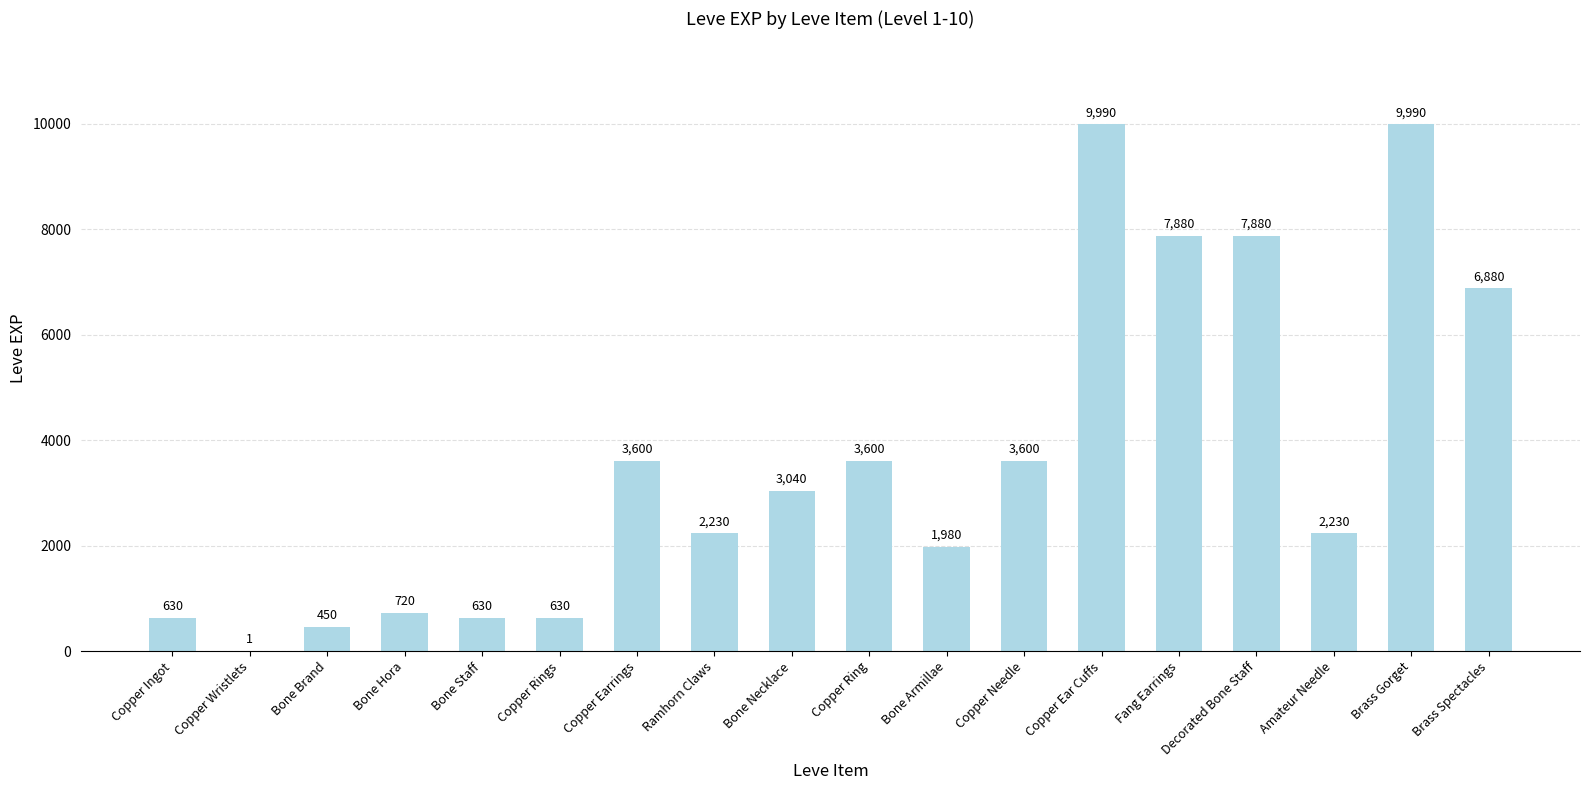

Reading right to left, list all the values displayed in this chart.

Brass Spectacles=6880	Brass Gorget=9990	Amateur Needle=2230	Decorated Bone Staff=7880	Fang Earrings=7880	Copper Ear Cuffs=9990	Copper Needle=3600	Bone Armillae=1980	Copper Ring=3600	Bone Necklace=3040	Ramhorn Claws=2230	Copper Earrings=3600	Copper Rings=630	Bone Staff=630	Bone Hora=720	Bone Brand=450	Copper Wristlets=1	Copper Ingot=630